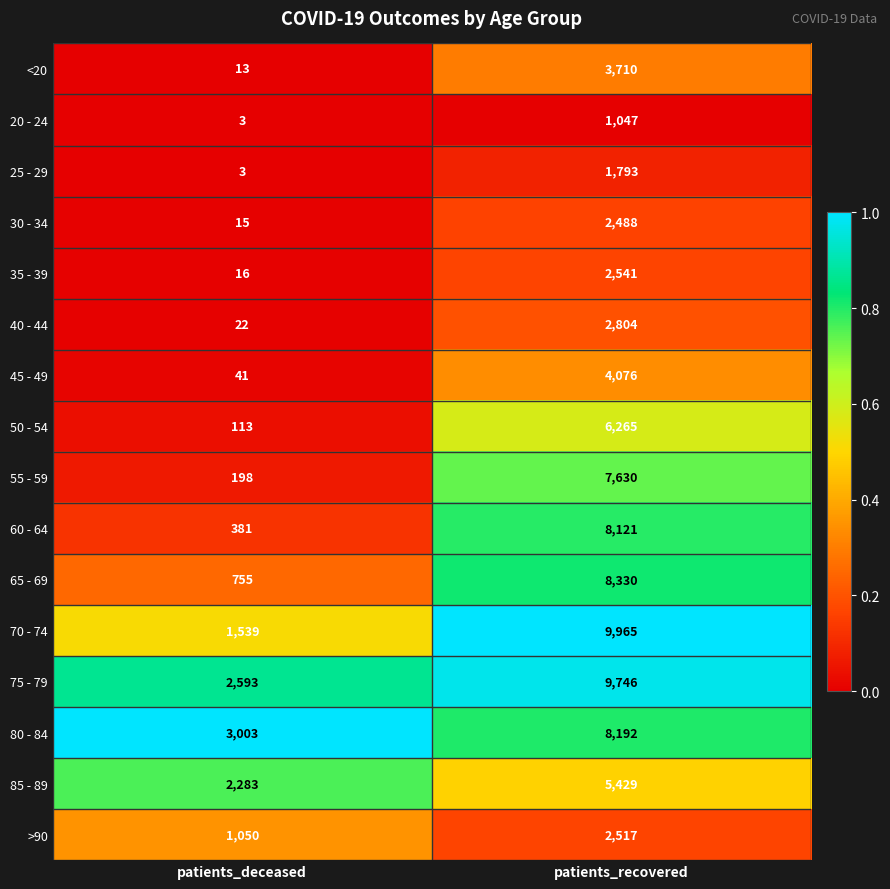

What is the difference between the 70 - 74 values at patients_recovered and patients_deceased?

8426